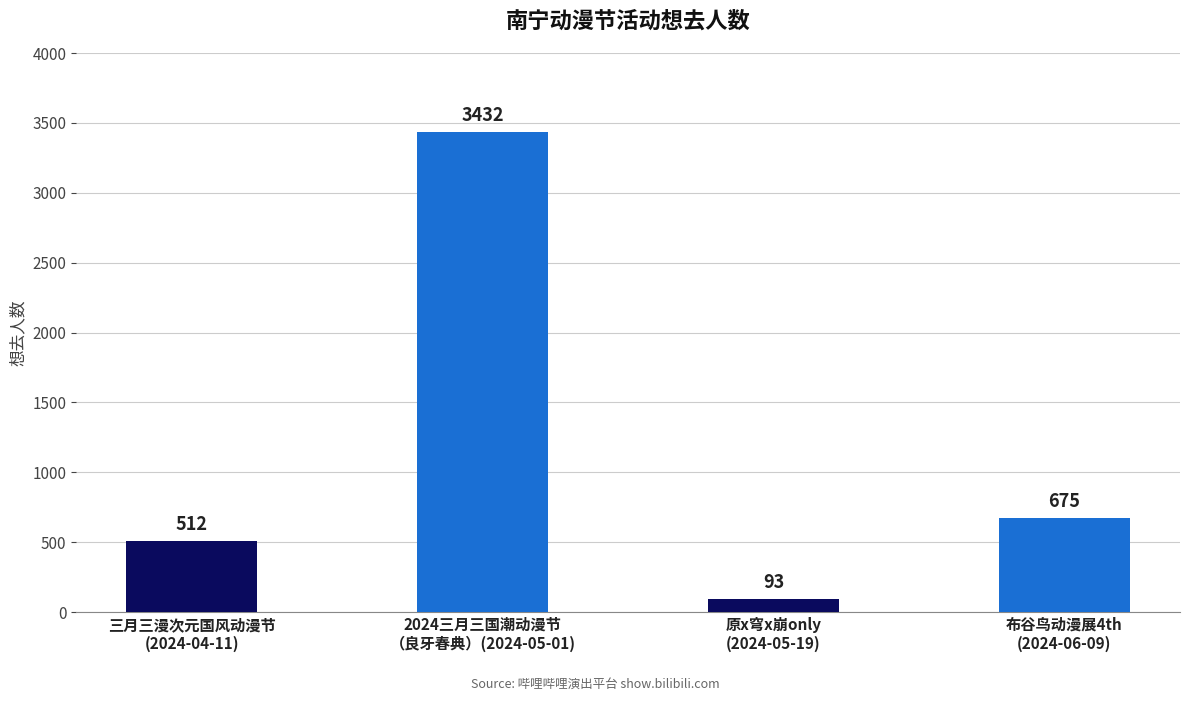

Reading left to right, what are all the values shown in this chart?

三月三漫次元国风动漫节
(2024-04-11)=512	2024三月三国潮动漫节
（良牙春典）(2024-05-01)=3432	原x穹x崩only
(2024-05-19)=93	布谷鸟动漫展4th
(2024-06-09)=675